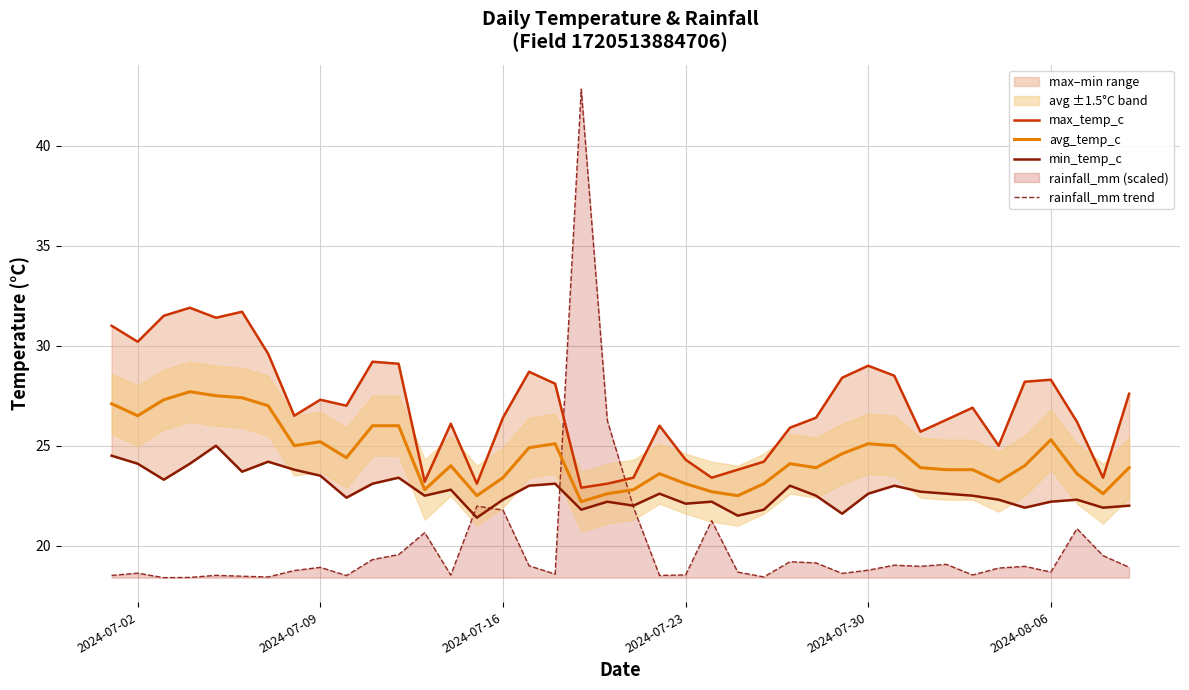

What is the difference between the second highest and second lowest values in the max_temp_c series?

8.6